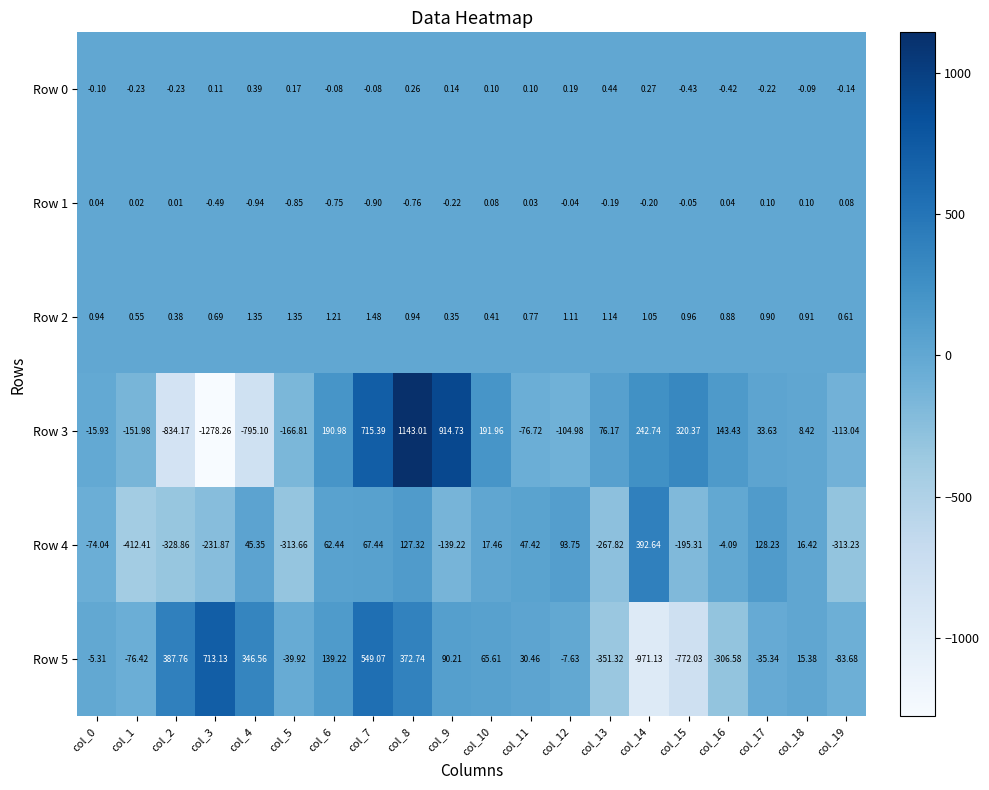

Which category has the highest value across all series?

col_8